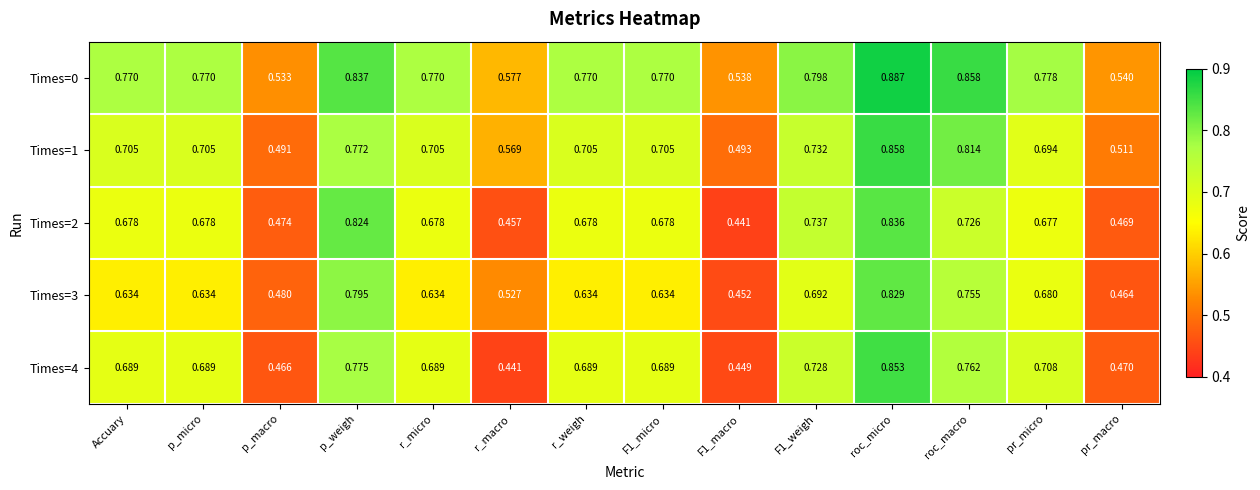

Which category has the lowest value in the Times=1 series?

p_macro